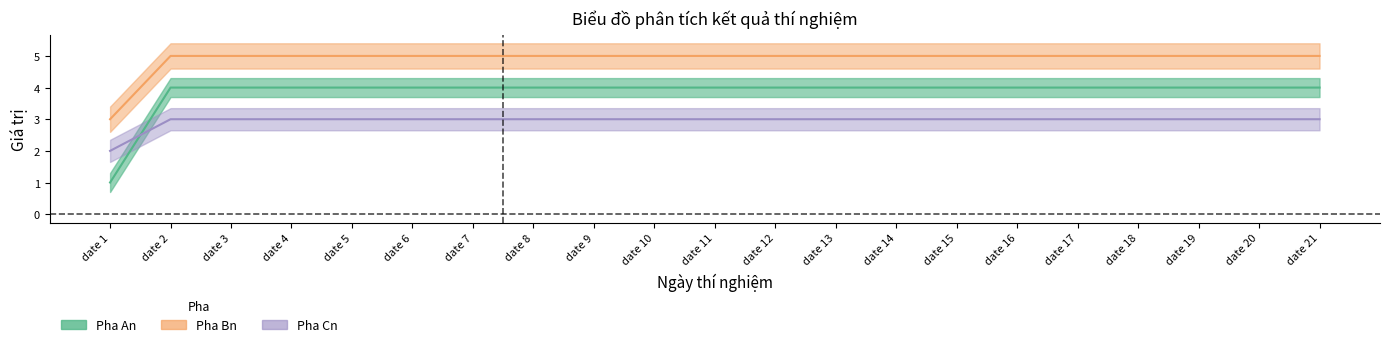

Is this an area chart (filled region under the line)?

No